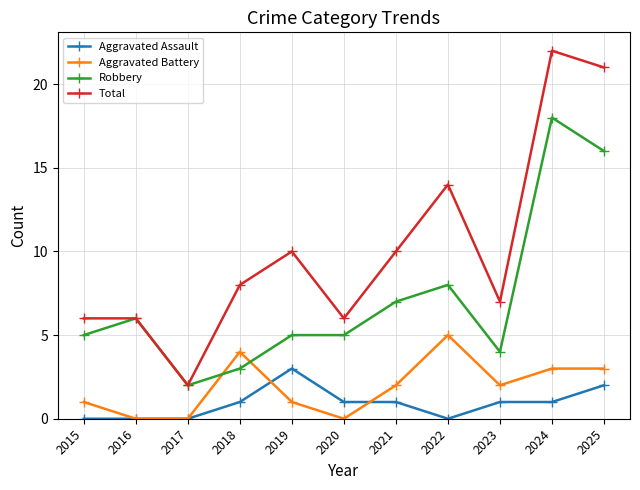

Reading right to left, list all the values displayed in this chart.

Aggravated Assault: 2	1	1	0	1	1	3	1	0	0	0
Aggravated Battery: 3	3	2	5	2	0	1	4	0	0	1
Robbery: 16	18	4	8	7	5	5	3	2	6	5
Total: 21	22	7	14	10	6	10	8	2	6	6